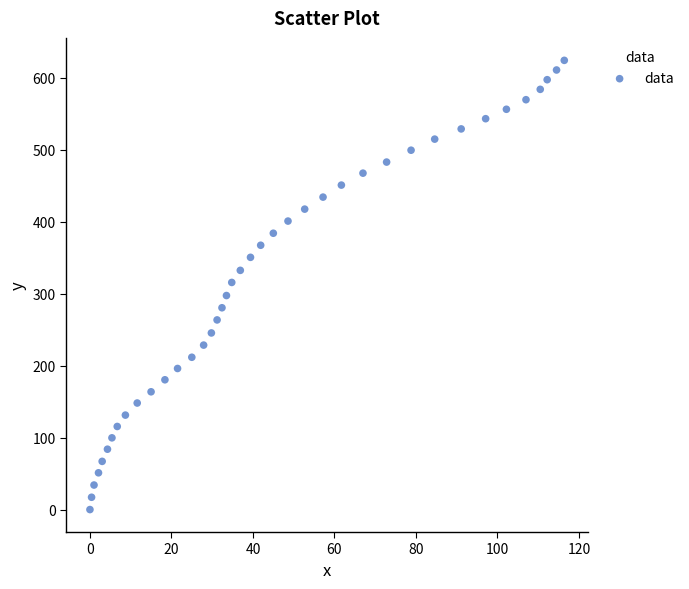

What is the range of X values (max minus min)?

116.4